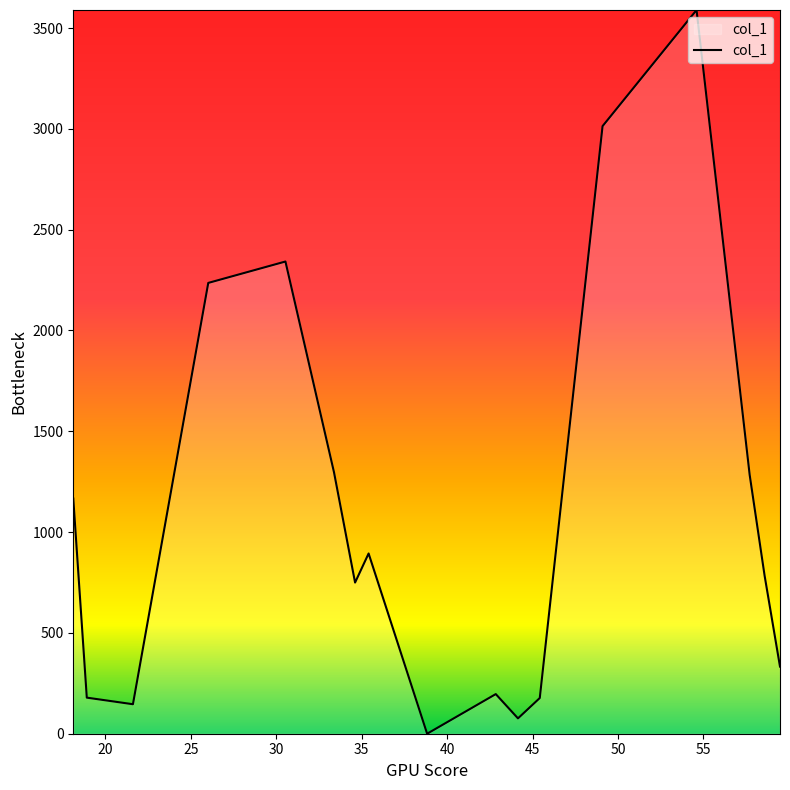

How many values are above zero?

16